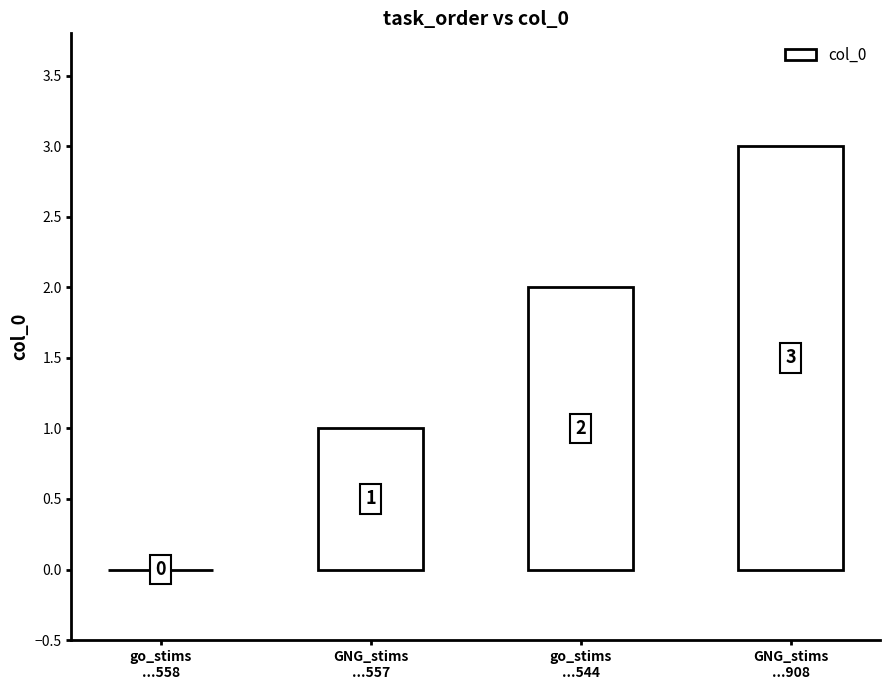

What is the change in value from GNG_stims
...557 to GNG_stims
...908?

+2